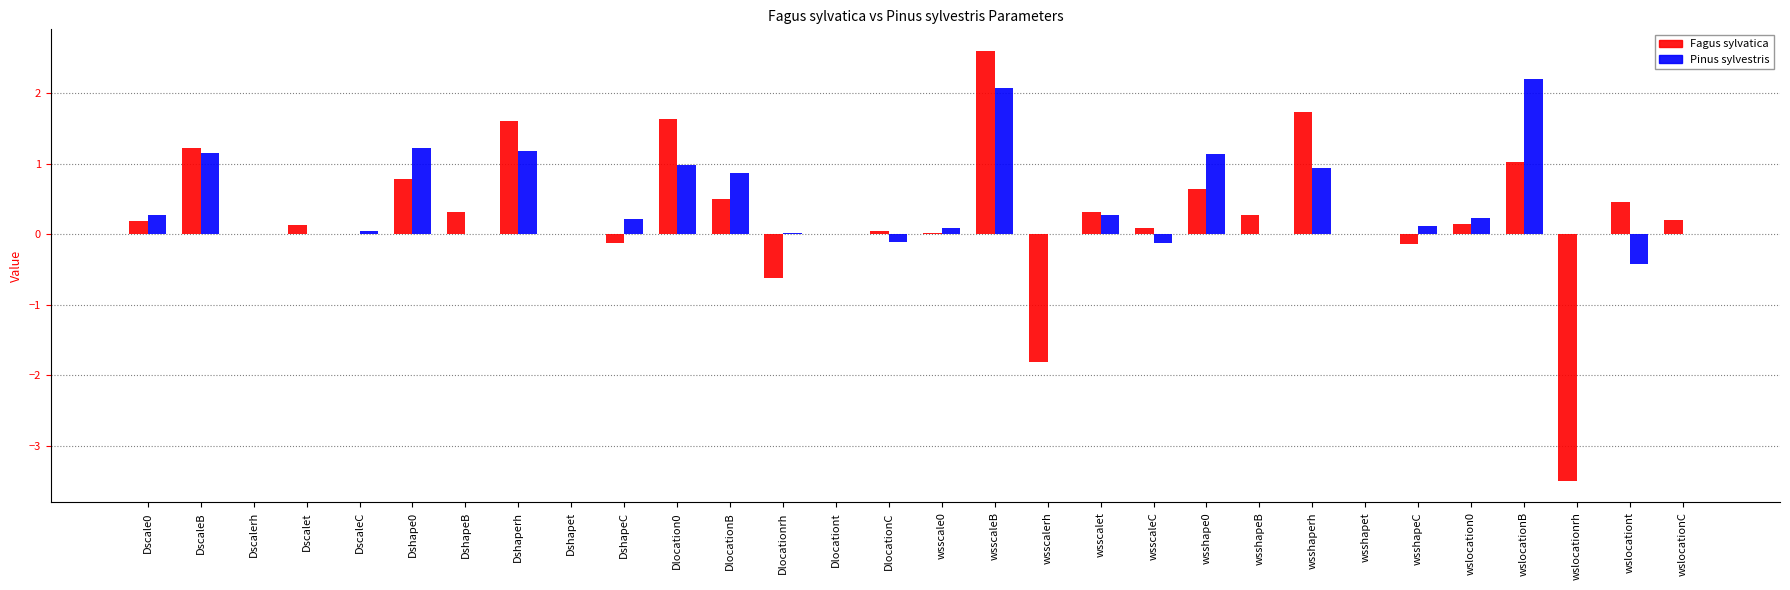

What is the sum of the Fagus sylvatica values at Dscale0 and wslocationt?

0.6